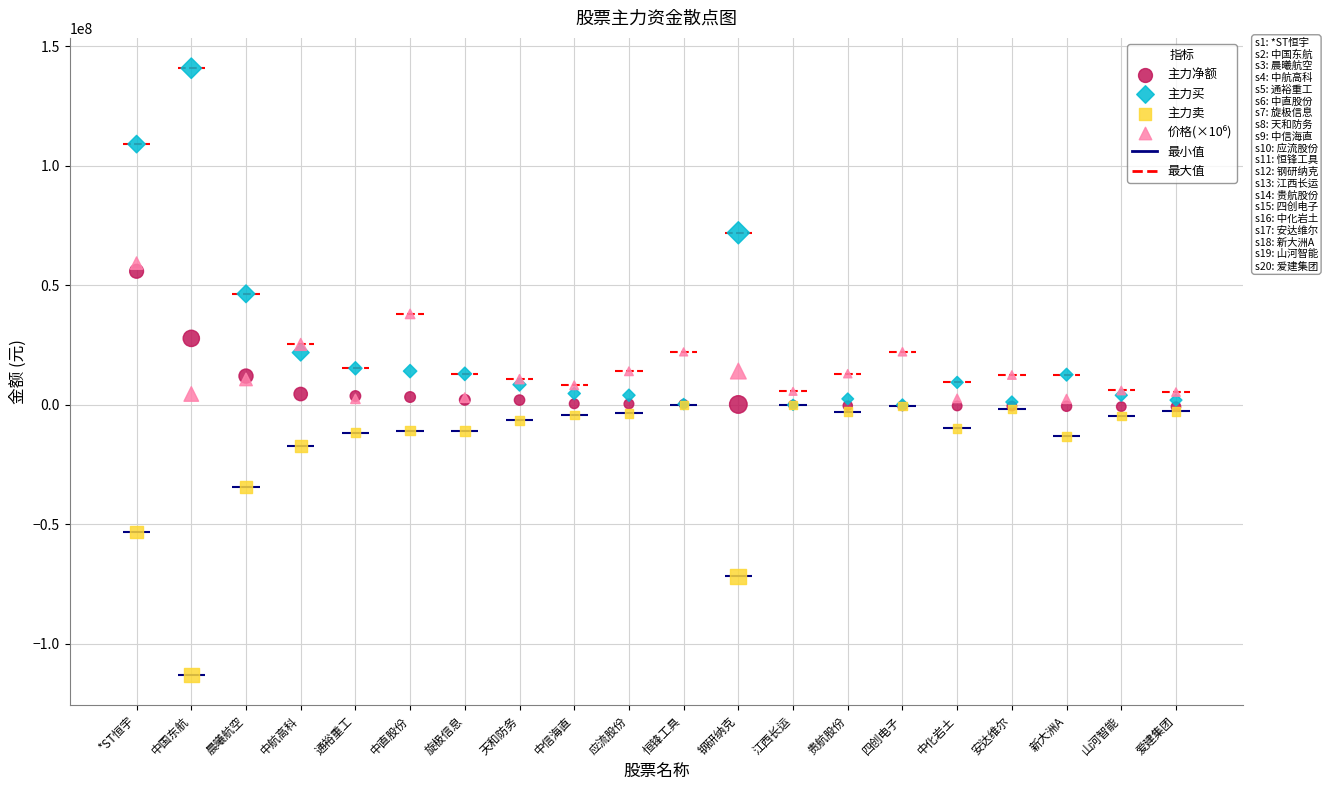

In the 主力卖 series, what Y value is closest to -56540884?

-53234464.0